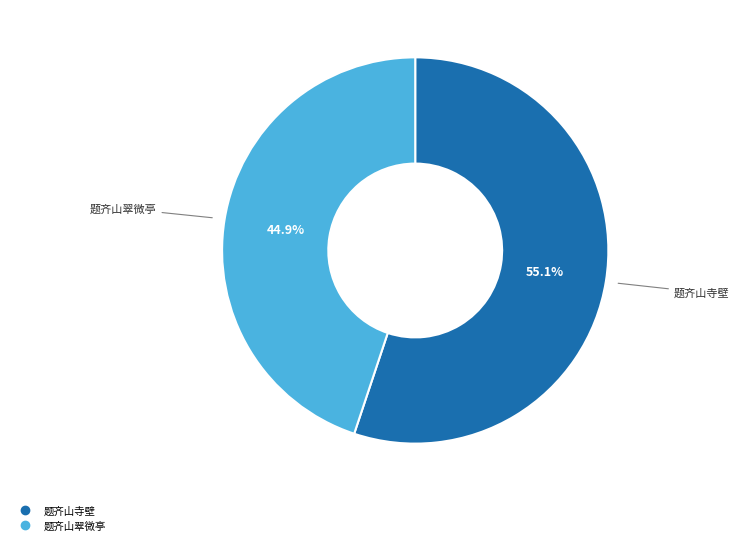

How many segments does this pie chart have?

2